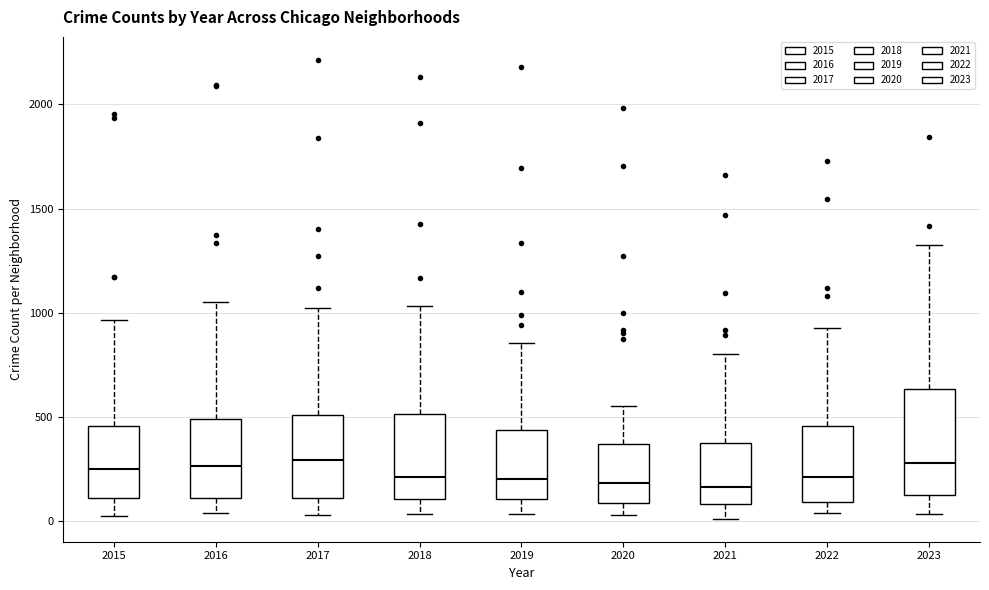

Comparing the boxes themselves (not the whiskers), which one is the tallest?

2023